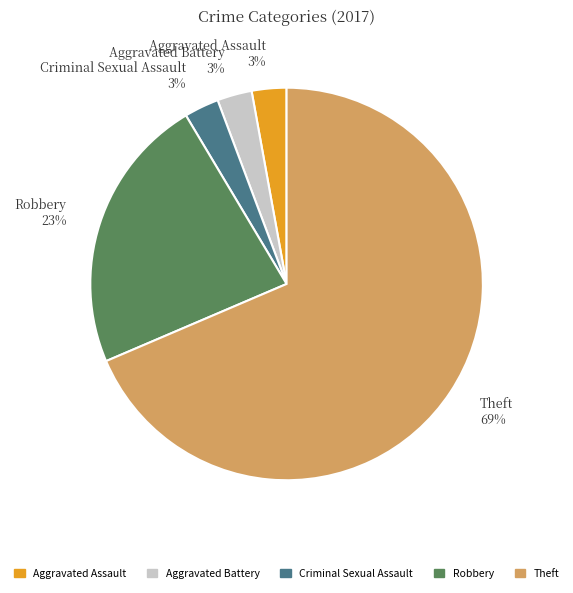

Between Aggravated Battery 3% and Robbery 23%, which is larger?

Robbery 23%